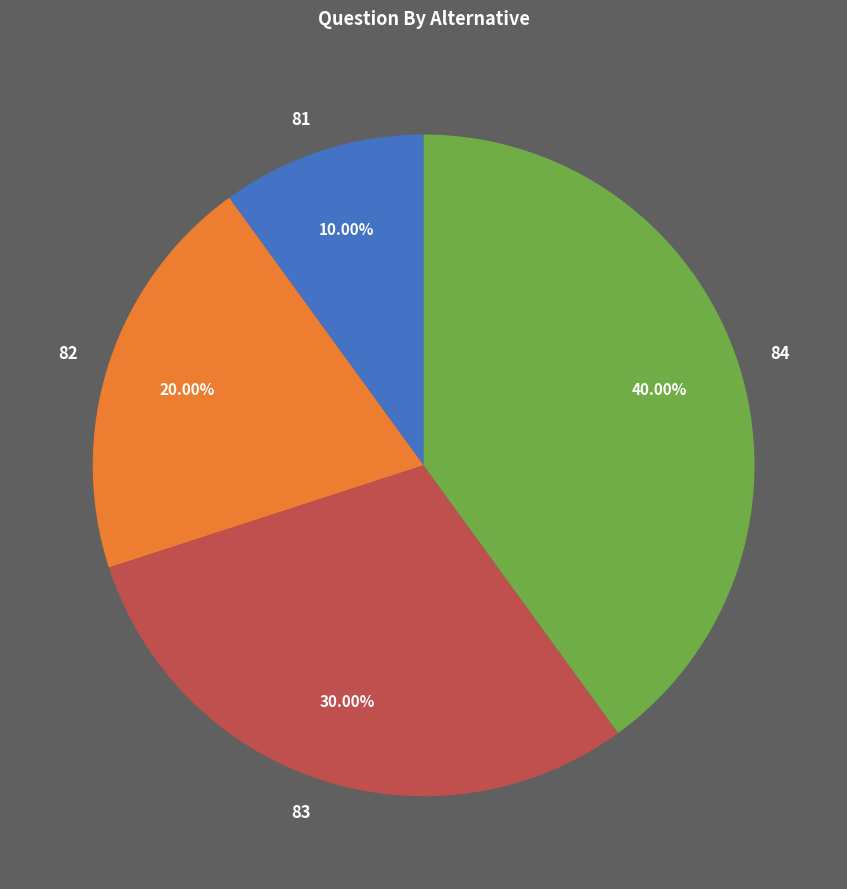

What is the largest slice in the pie chart?

84